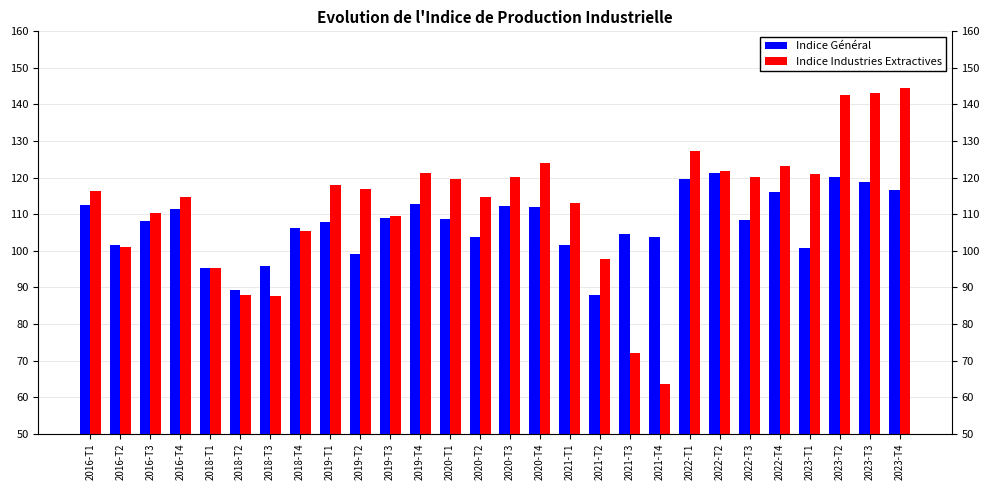

How many bars are there in each group?

2